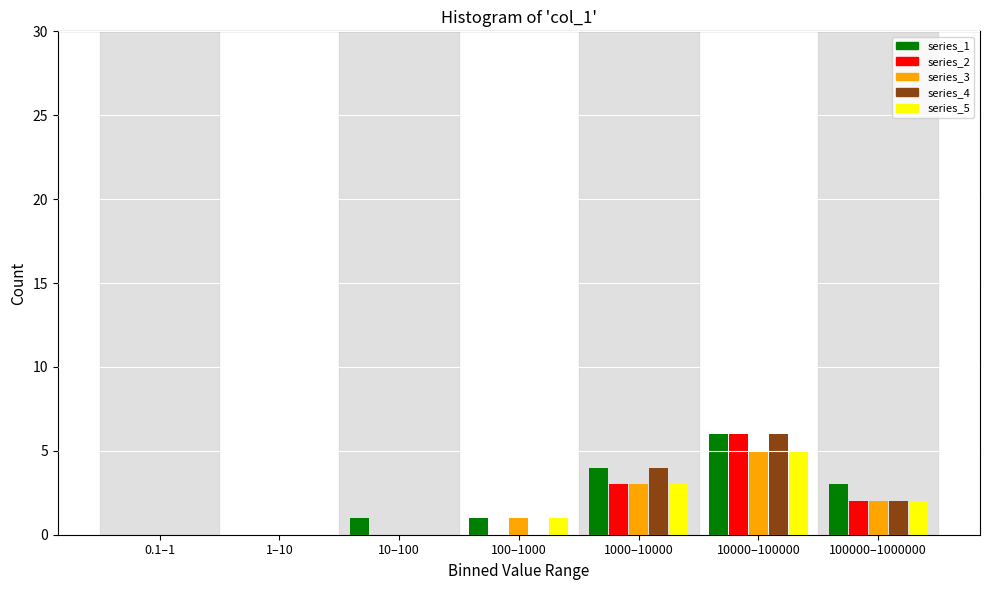

The series_5 series shows 0 at 0.1–1. True or false?

True